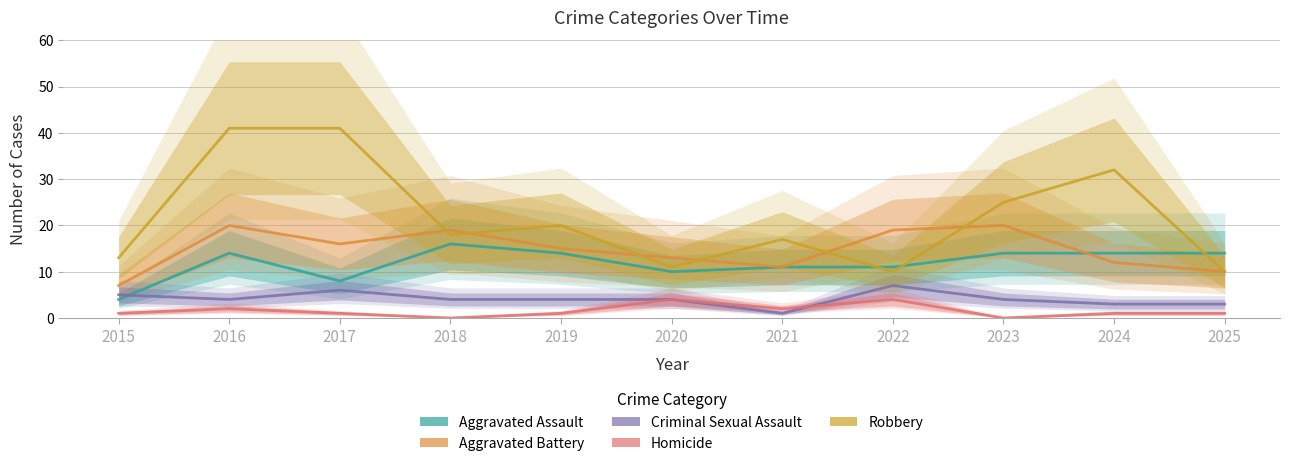

Reading left to right, list all the values displayed in this chart.

Aggravated Assault: 2015=4	2016=14	2017=8	2018=16	2019=14	2020=10	2021=11	2022=11	2023=14	2024=14	2025=14
Aggravated Battery: 2015=7	2016=20	2017=16	2018=19	2019=15	2020=13	2021=11	2022=19	2023=20	2024=12	2025=10
Criminal Sexual Assault: 2015=5	2016=4	2017=6	2018=4	2019=4	2020=4	2021=1	2022=7	2023=4	2024=3	2025=3
Homicide: 2015=1	2016=2	2017=1	2018=0	2019=1	2020=4	2021=2	2022=4	2023=0	2024=1	2025=1
Robbery: 2015=13	2016=41	2017=41	2018=18	2019=20	2020=11	2021=17	2022=10	2023=25	2024=32	2025=10